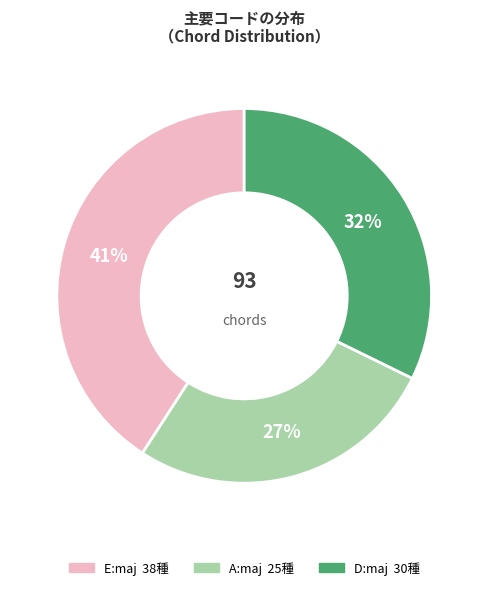

Is the sum of A:maj and E:maj greater than half?

Yes